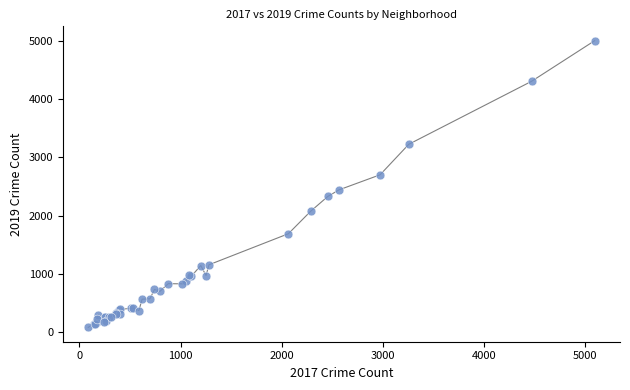

What Y value in the scatter plot is closest to 2542?

2441